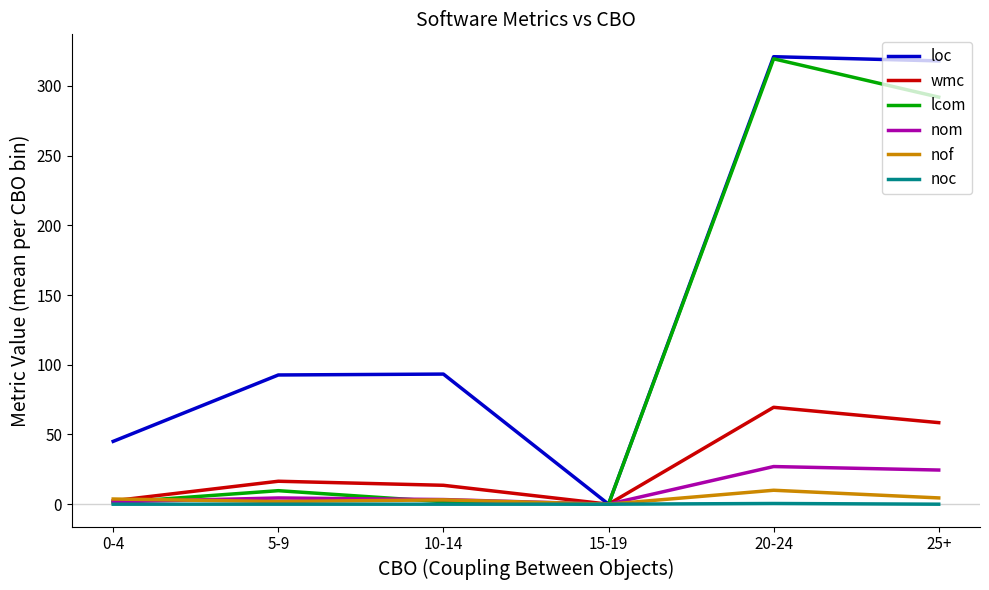

What is the greatest value displayed?

321.0